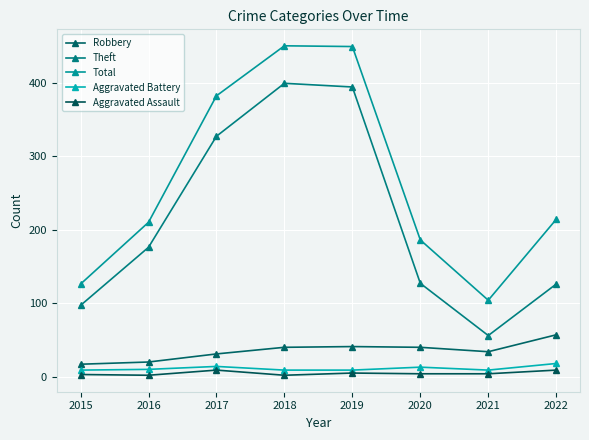

Does the chart have visible grid lines?

Yes